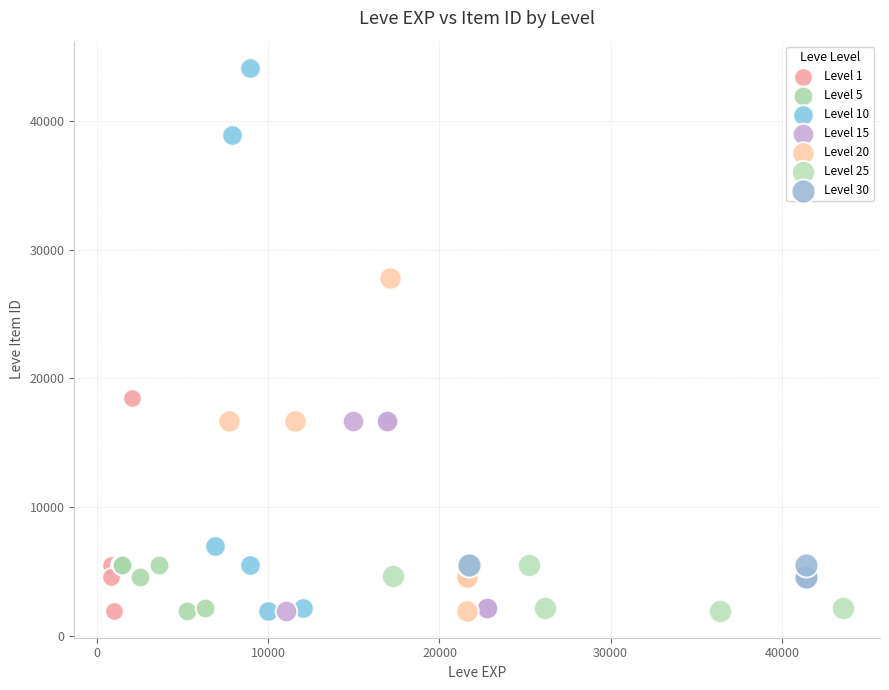

Which series has the largest Y range (max minus min)?

Level 10